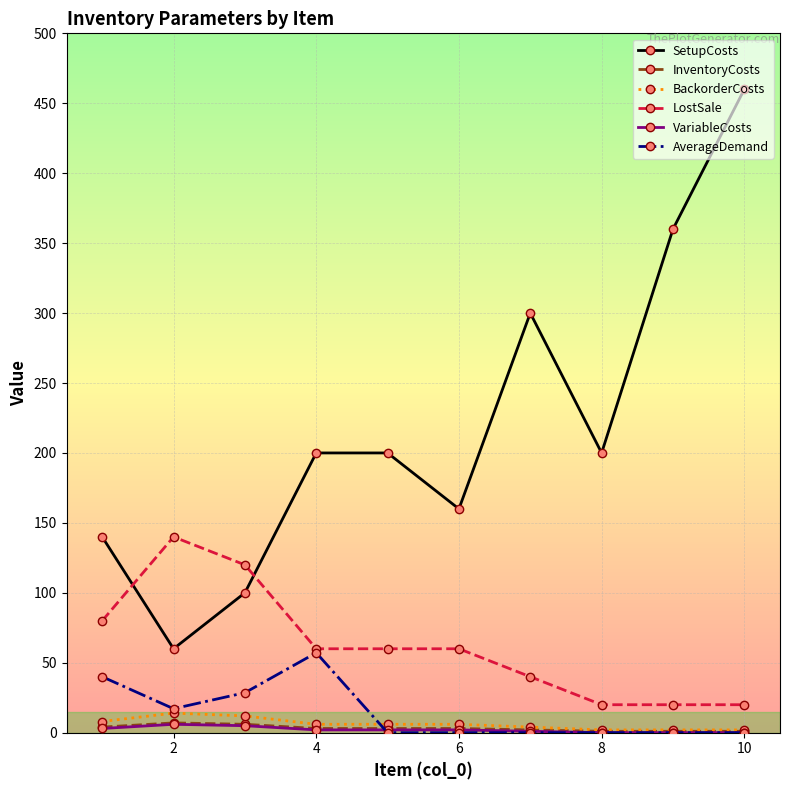

Which series has the widest spread of values?

SetupCosts